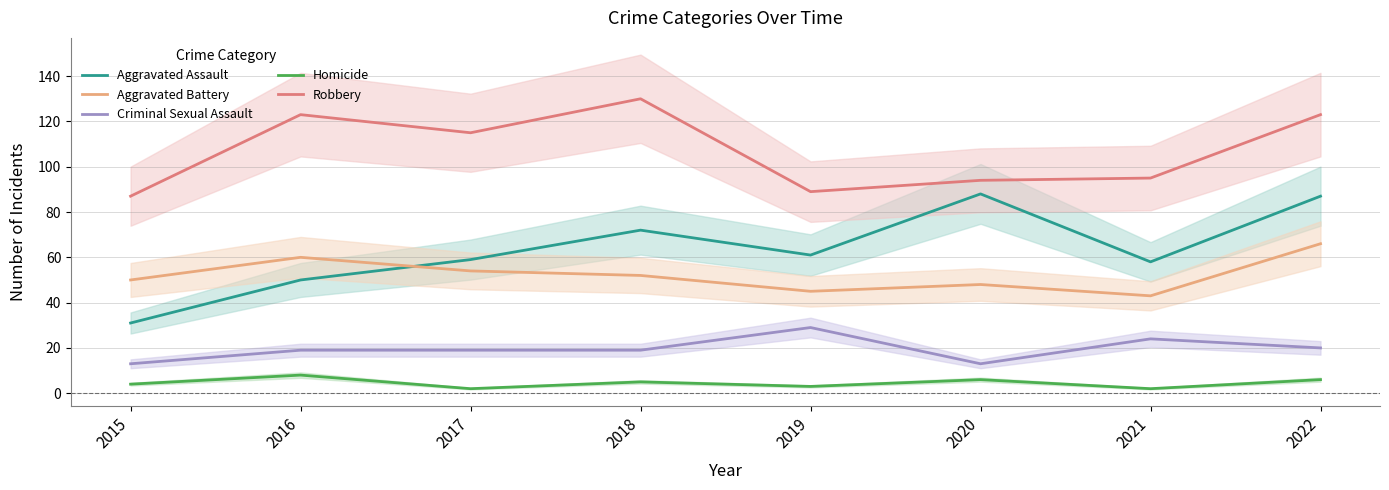

What is the difference between the maximum and second lowest values in the Aggravated Assault series?

38